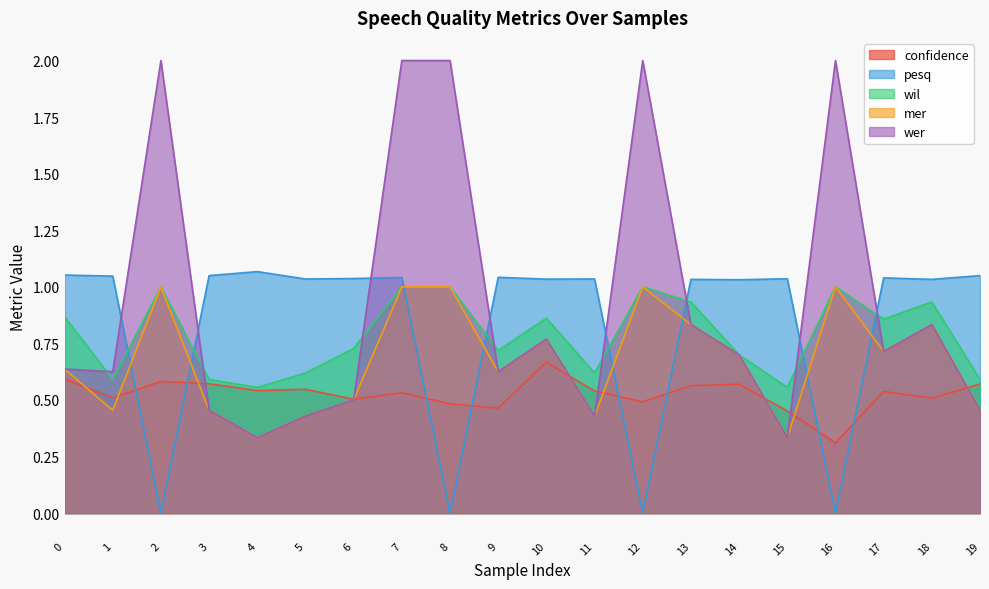

Which series has the largest range (max minus min)?

wer